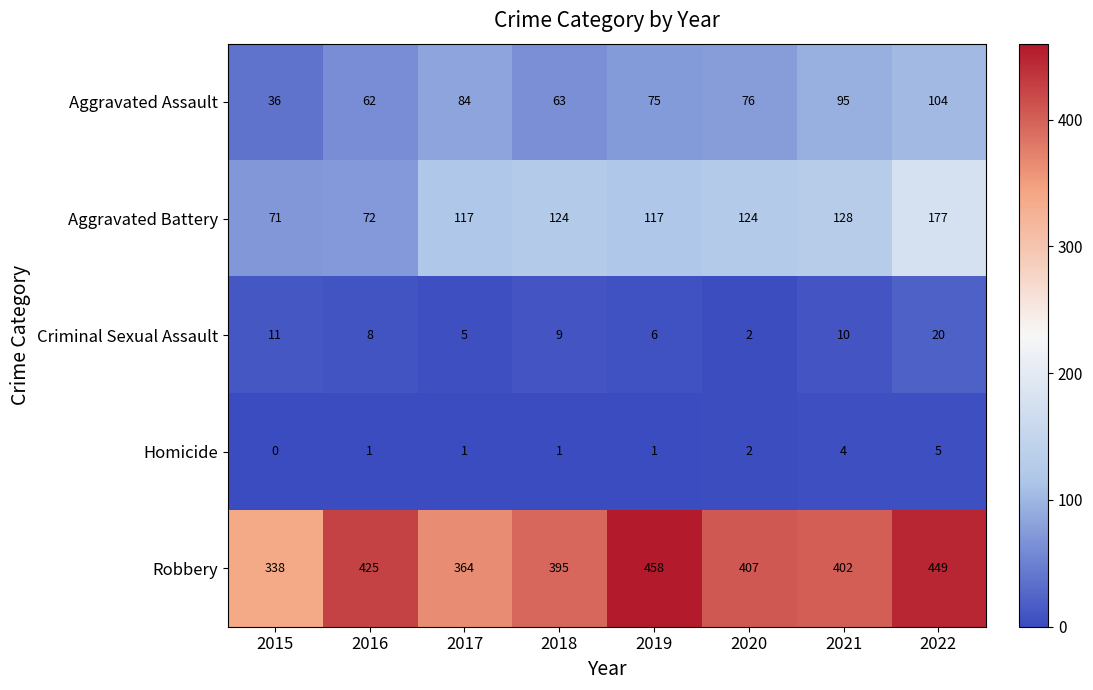

At which category is the sum across all series the highest?

2022